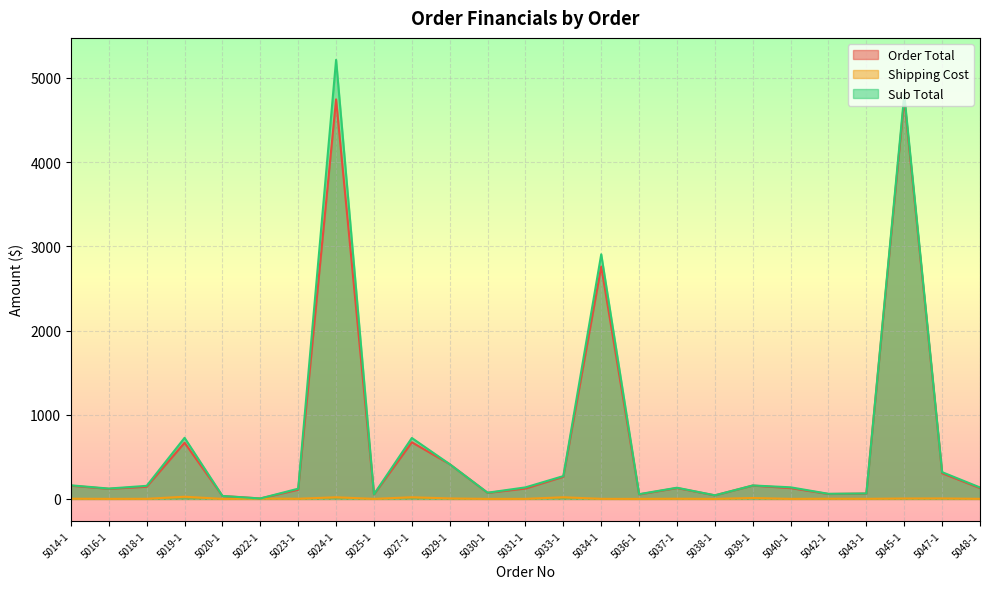

Reading left to right, transcribe all the data shown in this chart.

Order Total: 5014-1=157.0	5016-1=119.8	5018-1=144.9	5019-1=667.8	5020-1=34.6	5022-1=5.6	5023-1=110.0	5024-1=4744.5	5025-1=53.2	5027-1=673.2	5029-1=412.8	5030-1=72.0	5031-1=123.8	5033-1=263.3	5034-1=2759.8	5036-1=53.6	5037-1=129.4	5038-1=42.5	5039-1=158.6	5040-1=128.6	5042-1=58.7	5043-1=62.9	5045-1=4751.7	5047-1=305.5	5048-1=128.1
Shipping Cost: 5014-1=3.0	5016-1=1.2	5018-1=1.9	5019-1=26.3	5020-1=0.7	5022-1=4.8	5023-1=2.4	5024-1=20.0	5025-1=1.0	5027-1=20.0	5029-1=6.2	5030-1=0.8	5031-1=1.4	5033-1=20.0	5034-1=1.5	5036-1=0.7	5037-1=2.6	5038-1=0.7	5039-1=11.2	5040-1=1.0	5042-1=2.9	5043-1=1.6	5045-1=5.5	5047-1=6.2	5048-1=1.4
Sub Total: 5014-1=161.8	5016-1=123.5	5018-1=155.8	5019-1=725.8	5020-1=35.7	5022-1=5.9	5023-1=122.2	5024-1=5213.8	5025-1=55.4	5027-1=723.8	5029-1=412.8	5030-1=74.2	5031-1=137.5	5033-1=271.4	5034-1=2905.0	5036-1=57.0	5037-1=133.4	5038-1=43.3	5039-1=160.2	5040-1=138.2	5042-1=61.1	5043-1=65.6	5045-1=4799.7	5047-1=318.2	5048-1=136.3